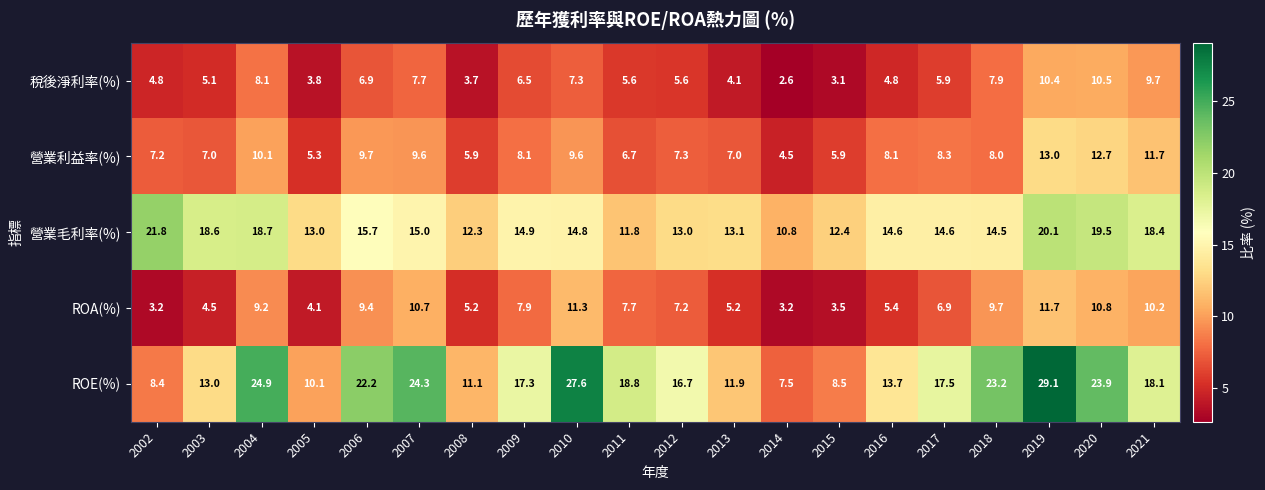

At which category does the chart reach its peak across all series?

2019